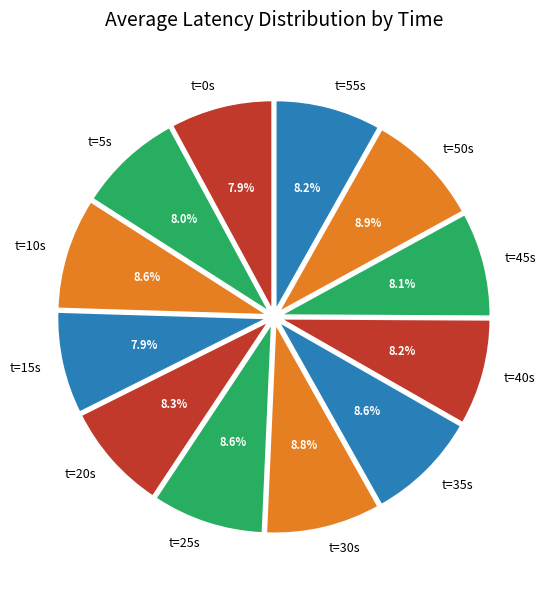

What percentage is NOT represented by t=50s?

91.1%